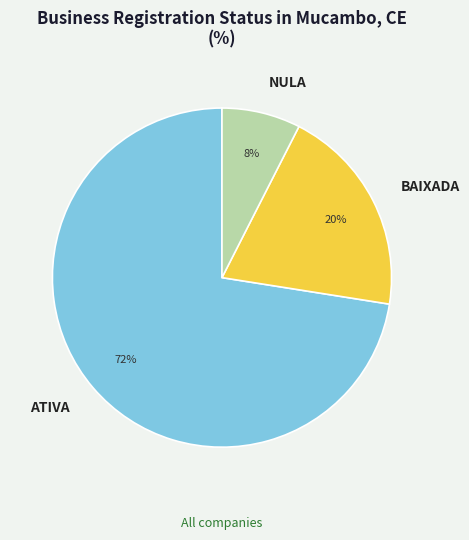

Which has a higher value, ATIVA or NULA?

ATIVA